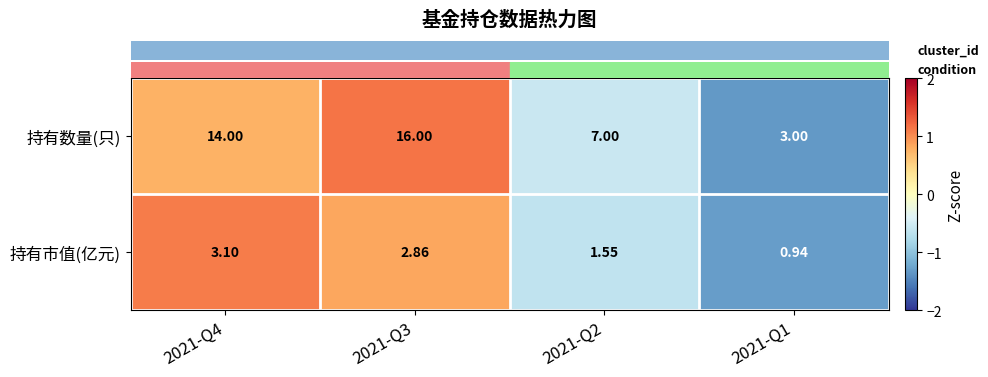

Rank the series at 2021-Q2 from highest to lowest value.

持有数量(只), 持有市值(亿元)